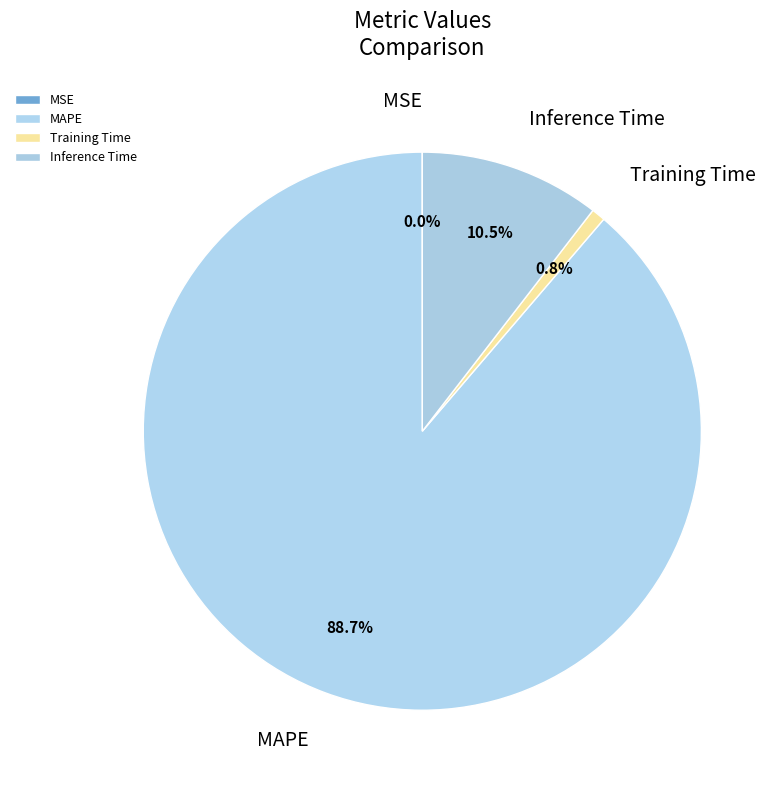

Do Training Time and MAPE together represent more than half of the pie?

Yes